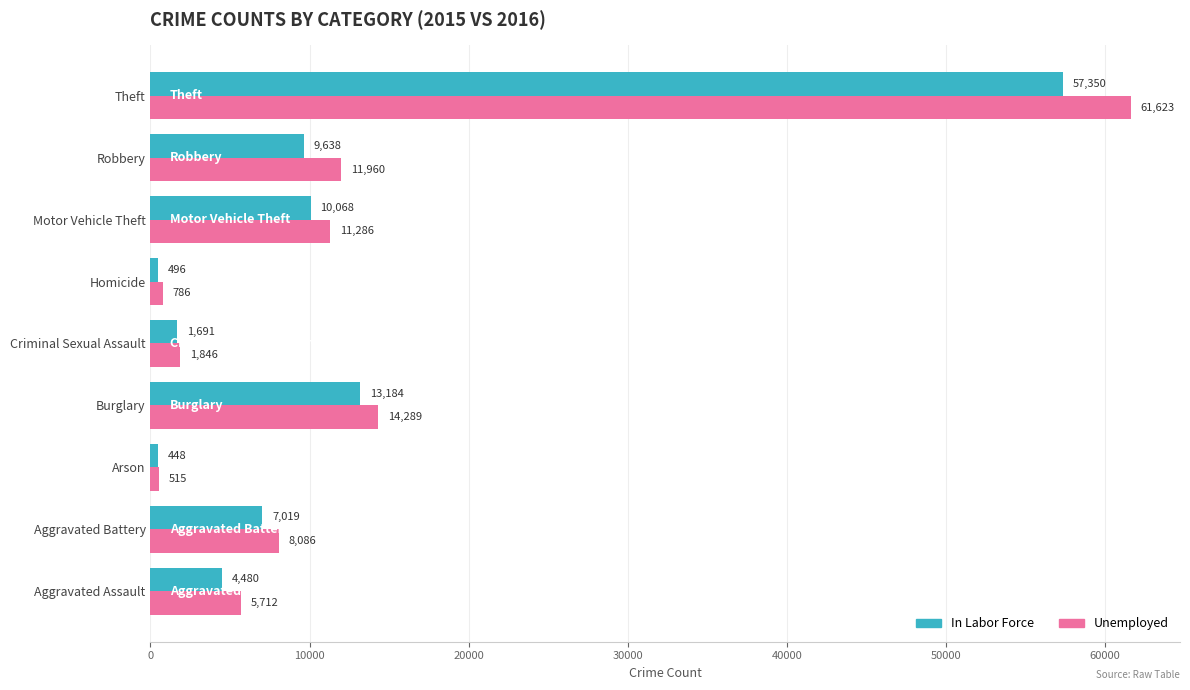

At Aggravated Assault, list the series in order from smallest to largest.

In Labor Force, Unemployed